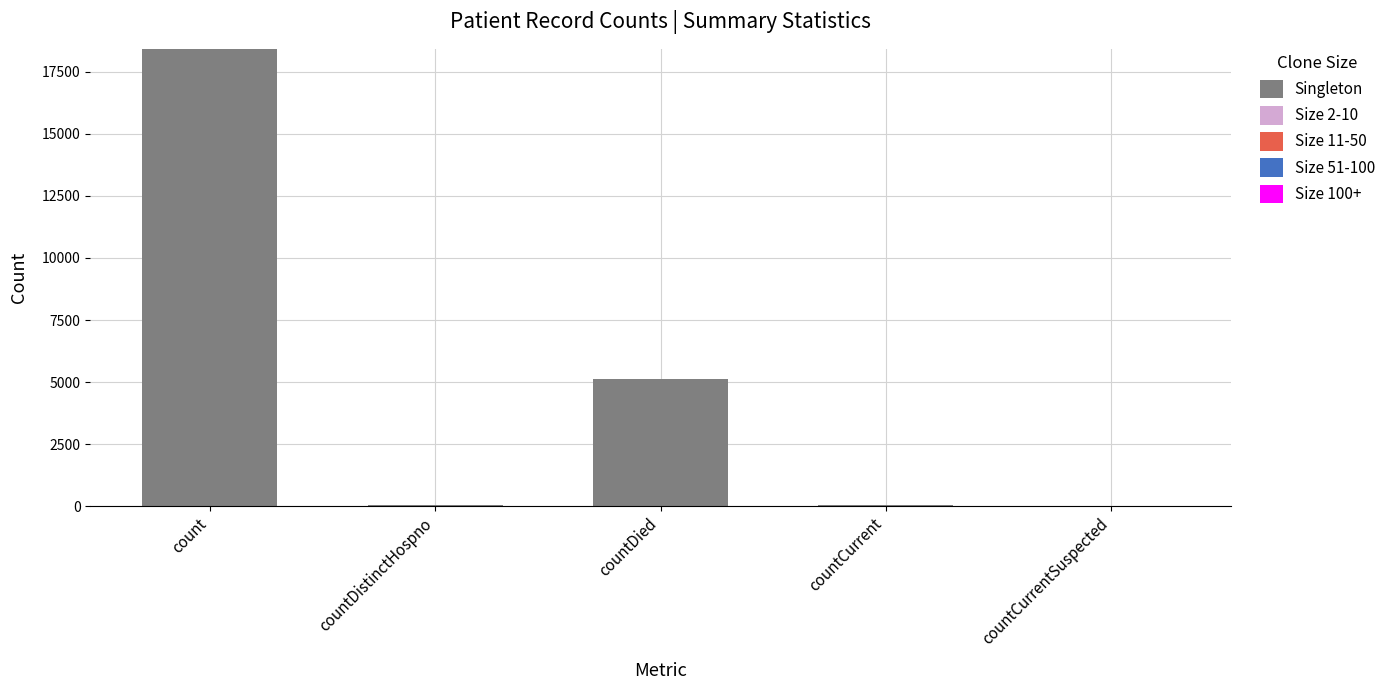

Between countCurrentSuspected and countDied, which is larger?

countDied